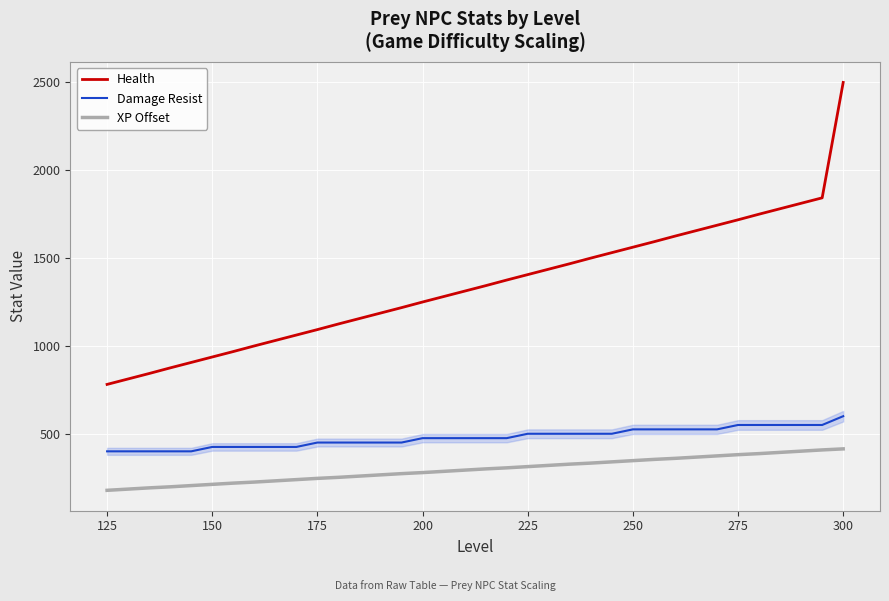

What is the smallest value displayed?

178